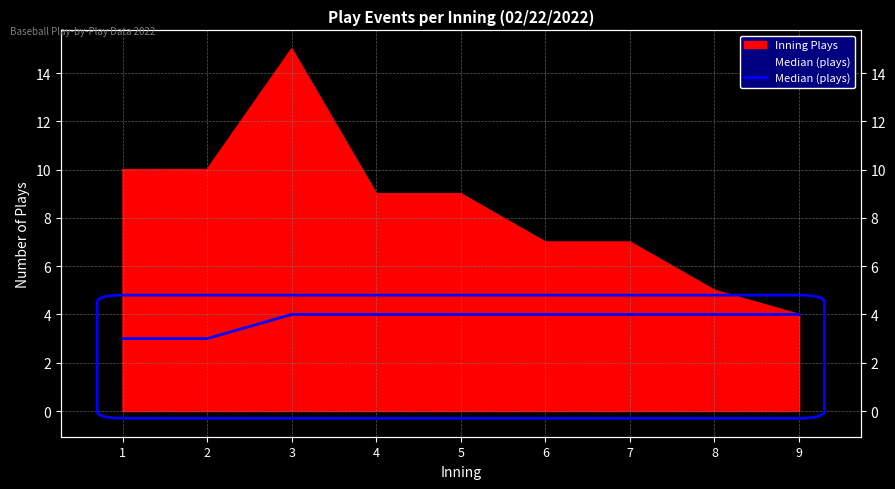

What is the minimum value shown in the chart?

3